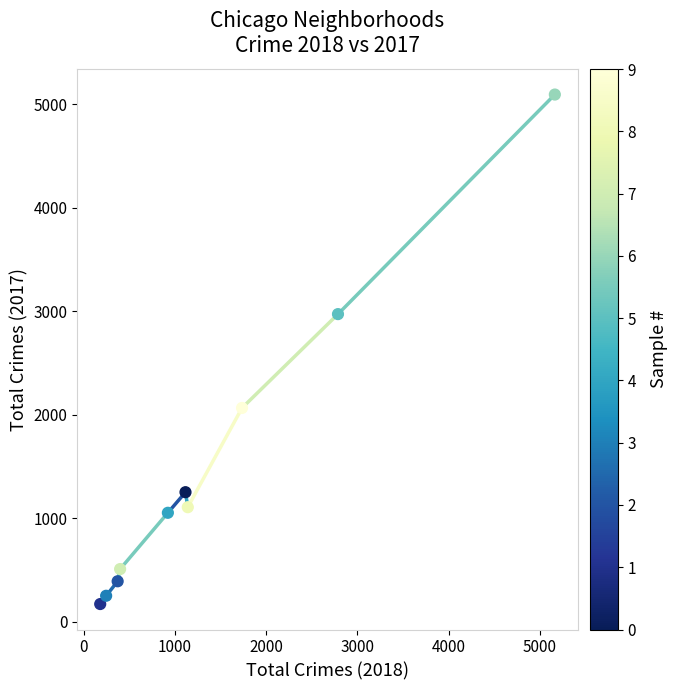

What is the average X value?

1407